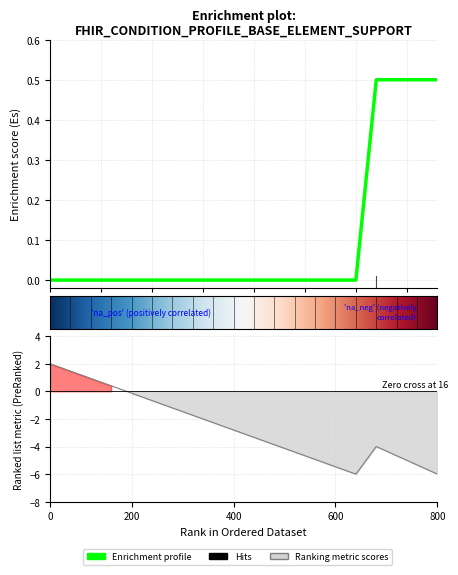

How many values are between 0 and 1?

20